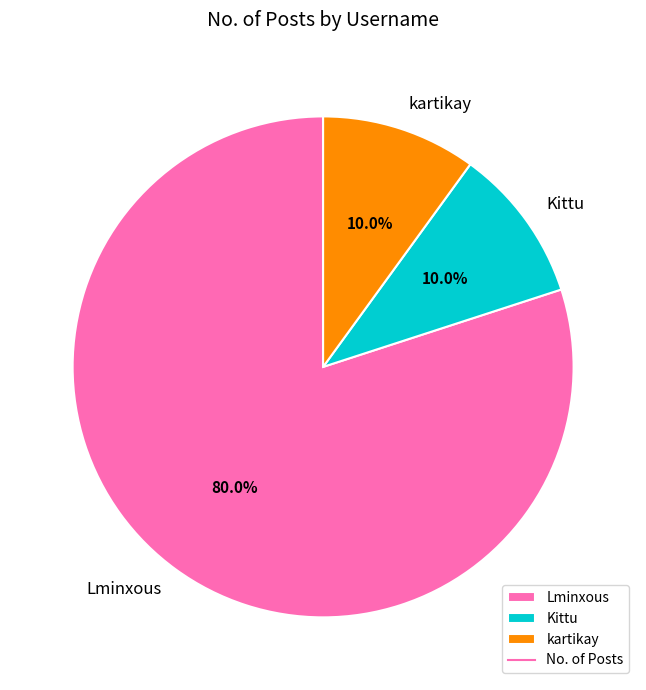

What is the largest slice in the pie chart?

Lminxous